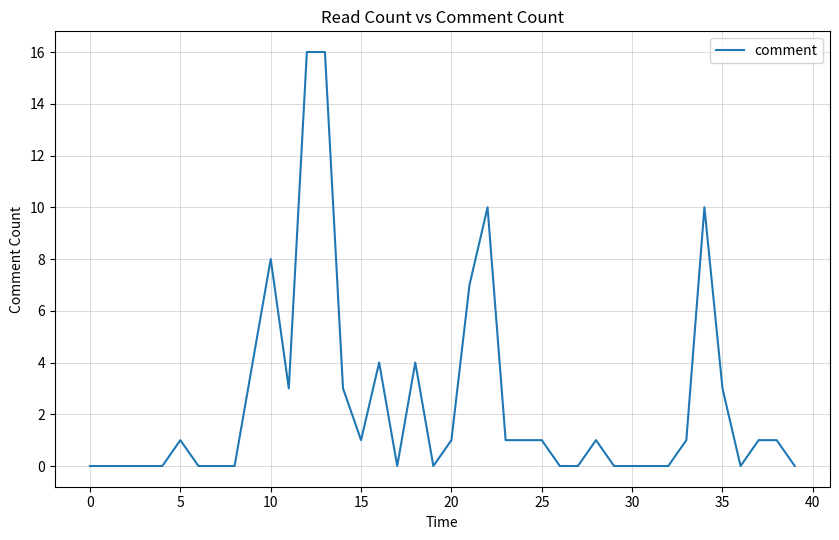

What is the difference between the maximum and minimum values?

16